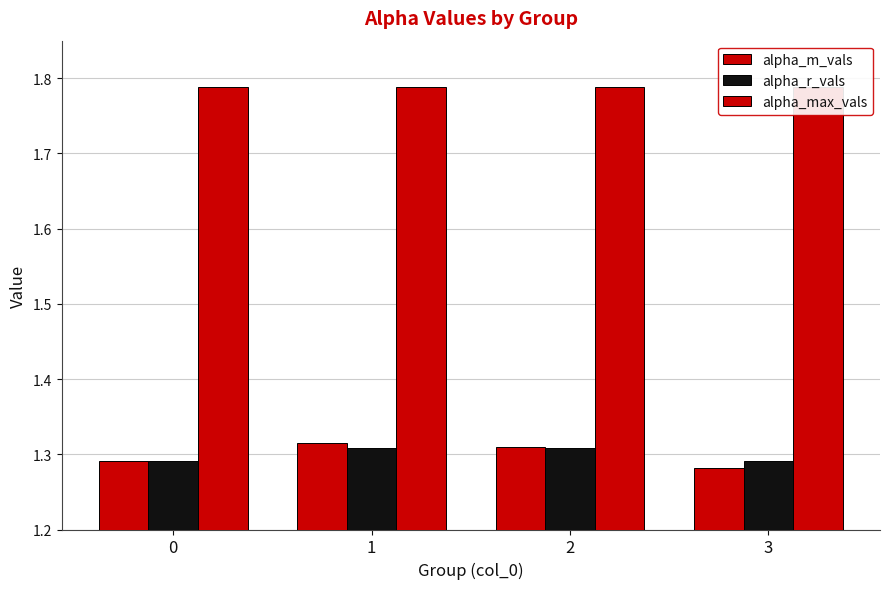

What is the value of the alpha_r_vals bar at the 4th from the left?

1.3